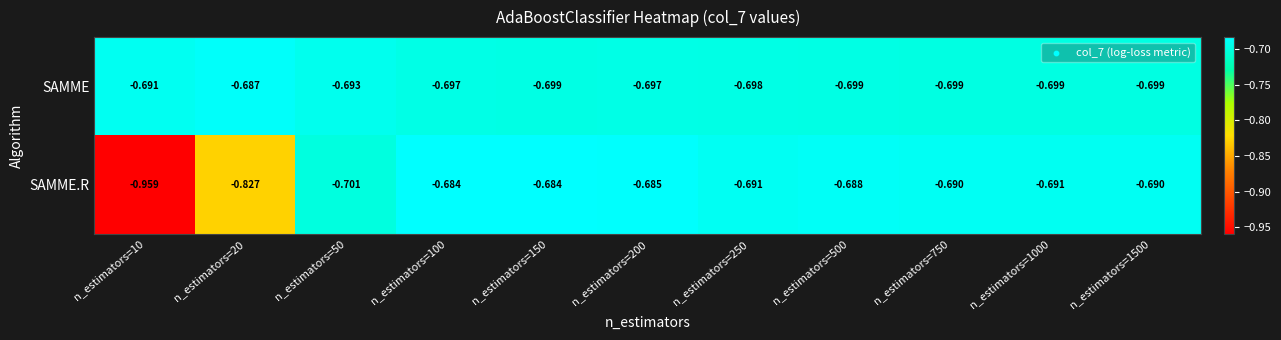

At n_estimators=10, list the series in order from largest to smallest.

SAMME, SAMME.R